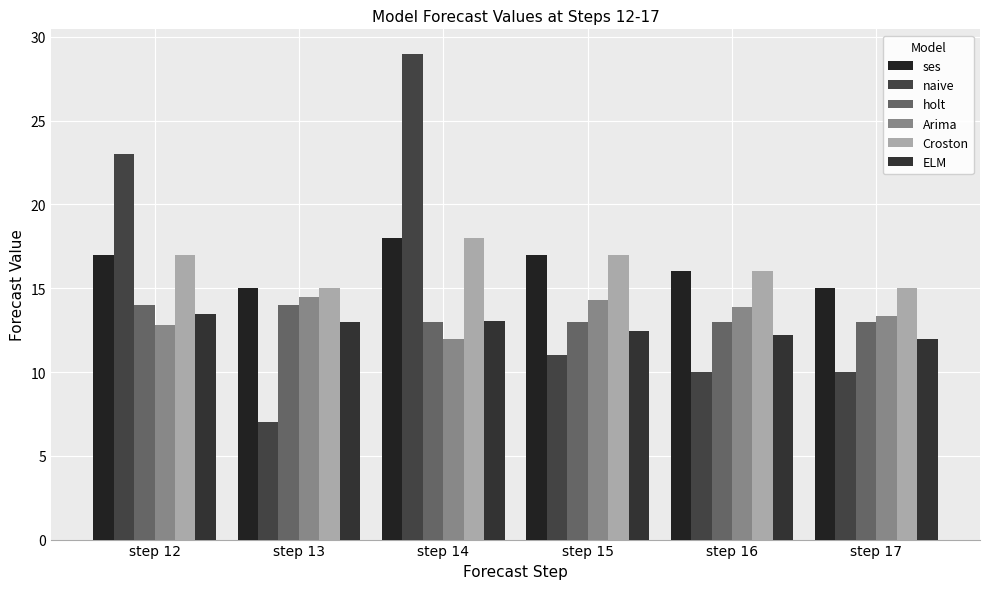

At which label is ses closest to 16?

step 16